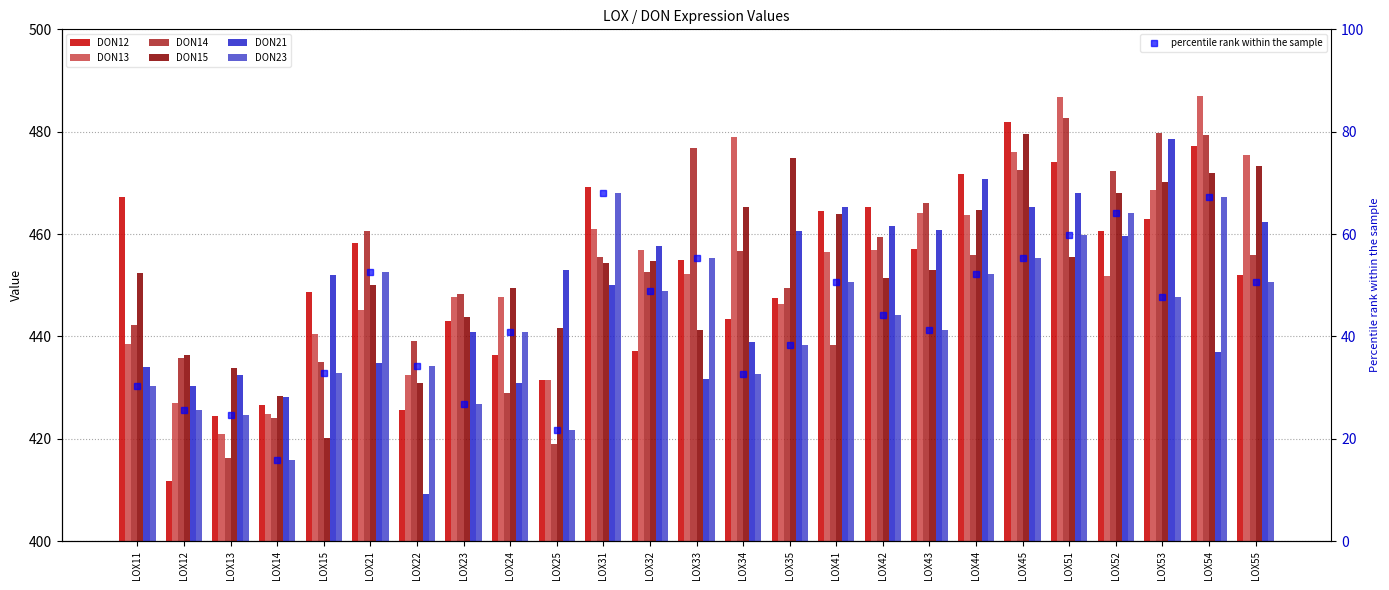

Which category has the lowest value in the DON14 series?

LOX13